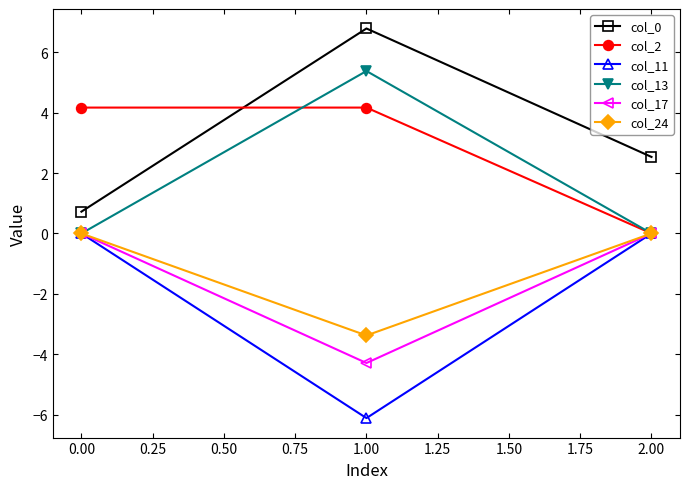

Reading left to right, extract all data points from this chart.

col_0: 0.7	6.8	2.5
col_2: 4.2	4.2	0.0
col_11: 0.0	-6.1	0.0
col_13: 0.0	5.4	0.0
col_17: 0.0	-4.3	0.0
col_24: 0.0	-3.4	0.0